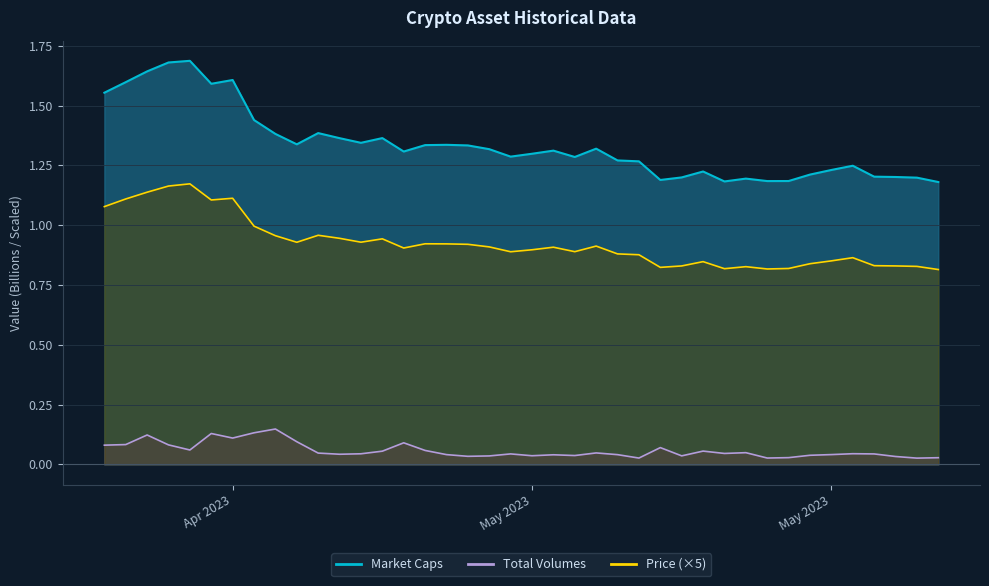

What is the difference between the maximum and minimum values in the Market Caps series?

0.5